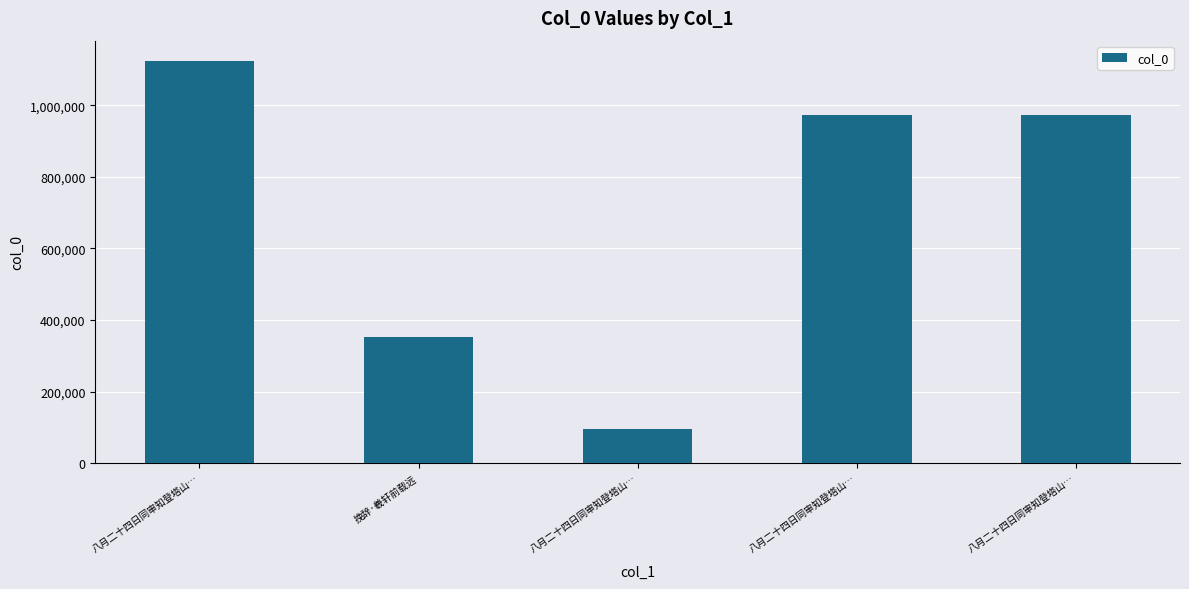

What is the label of the 4th bar from the right?

挽辞·羲轩前载远